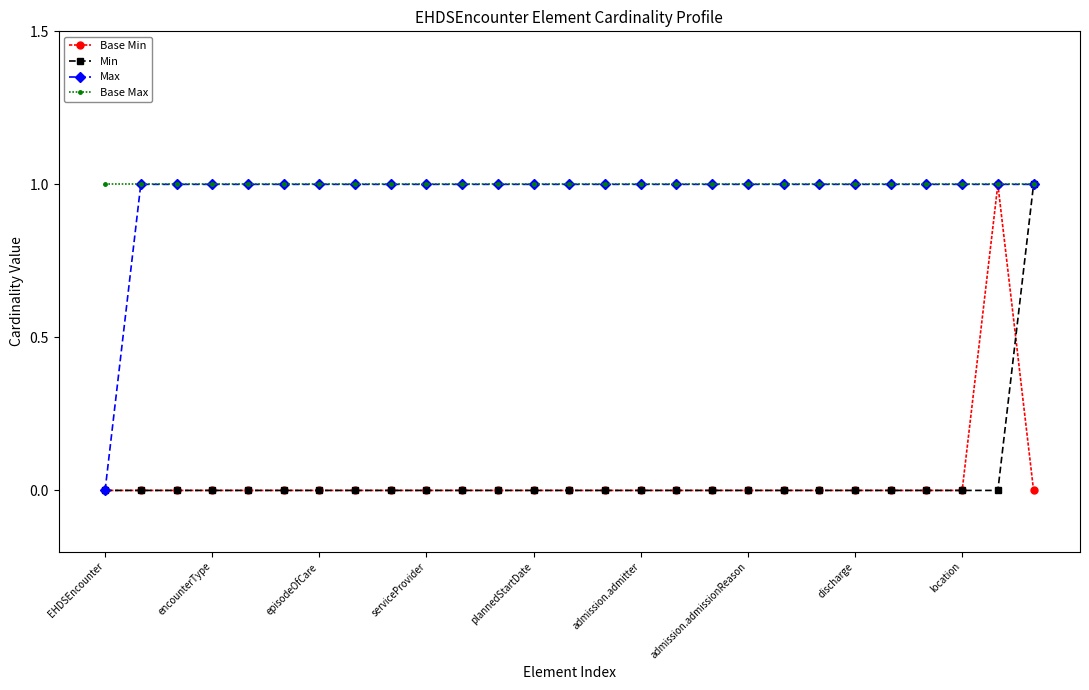

What is the value of the Max point at the 20th from the left?

1